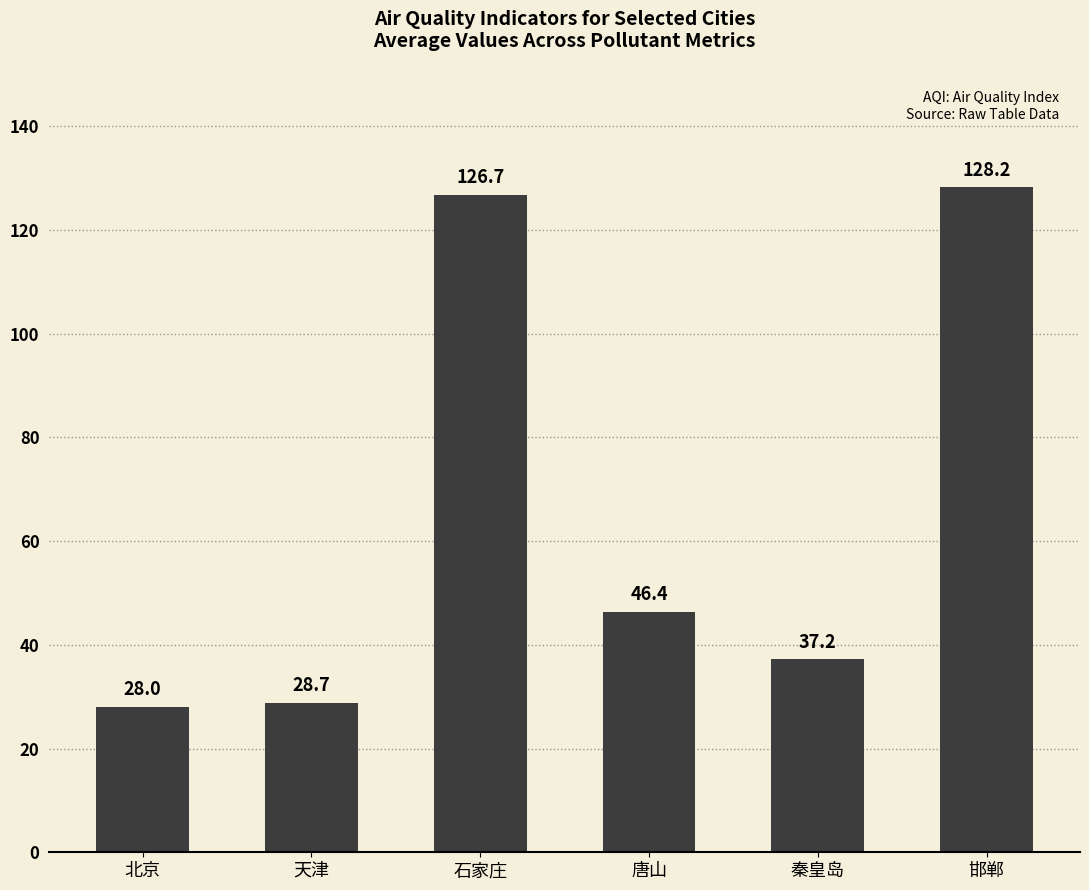

What is the difference between the maximum and minimum values?

100.2